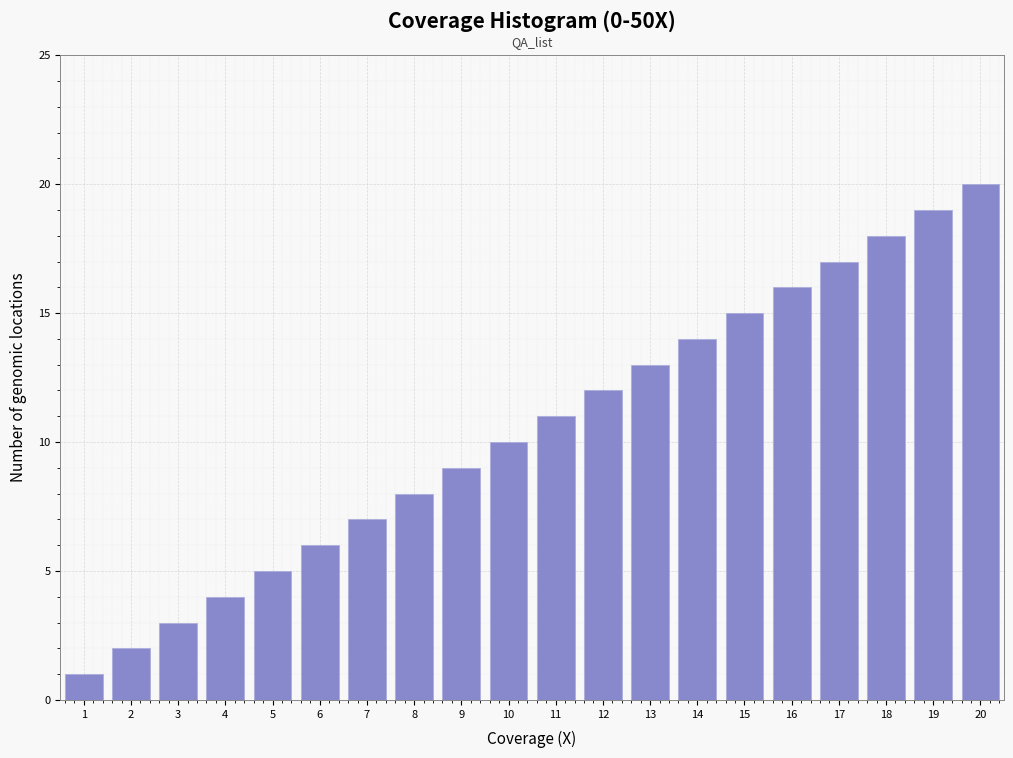

The value at 17 is 5. True or false?

False